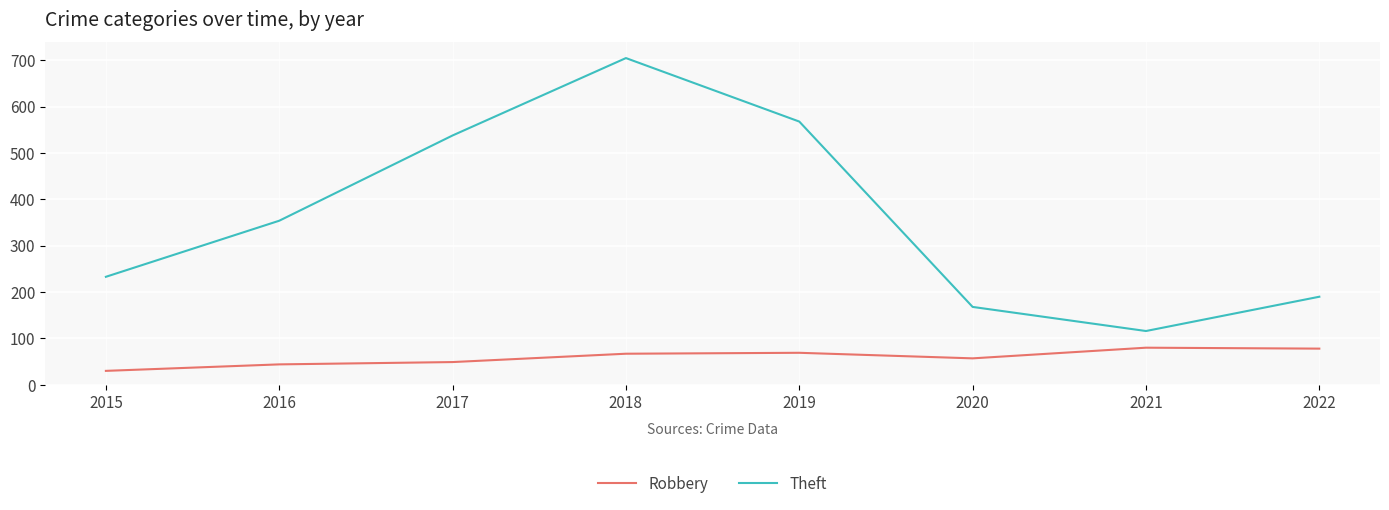

Does the chart have visible grid lines?

Yes